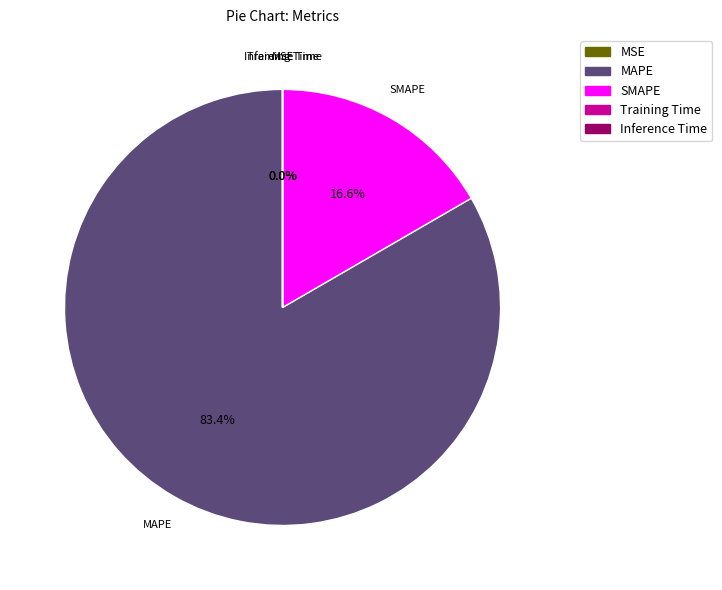

Which slice is the largest?

MAPE